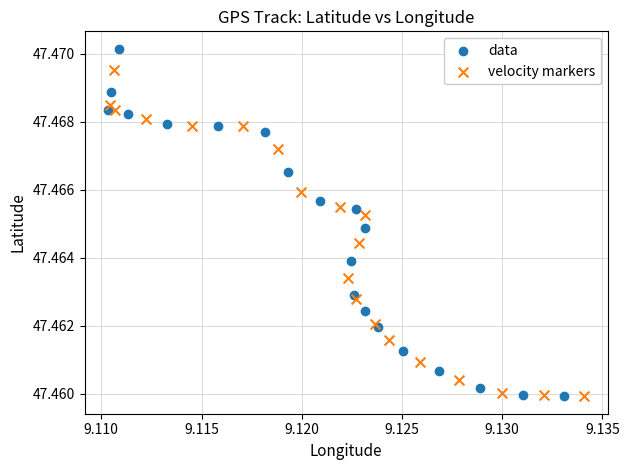

Which series reaches the maximum Y coordinate?

data